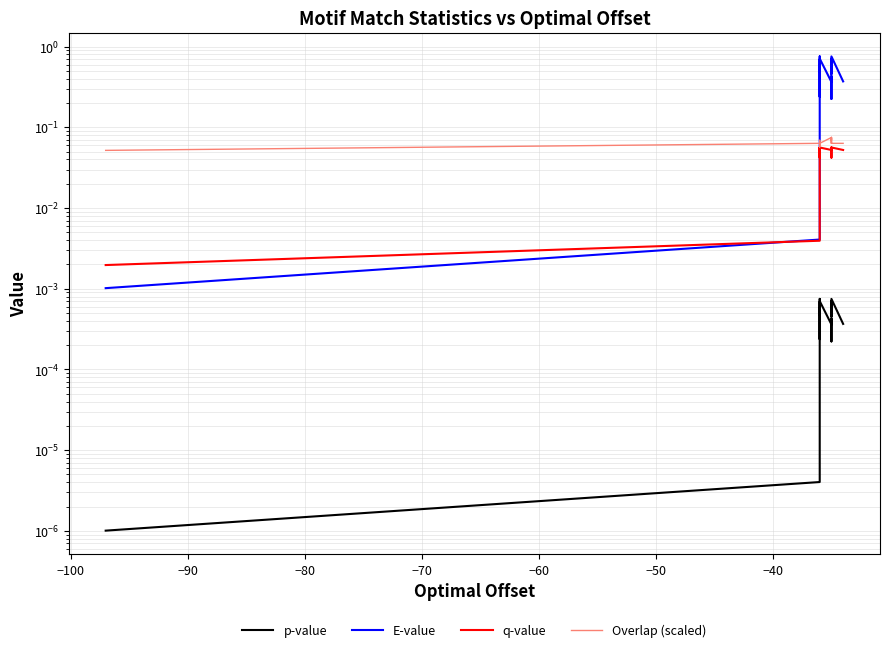

Which series has the largest total across all categories?

E-value